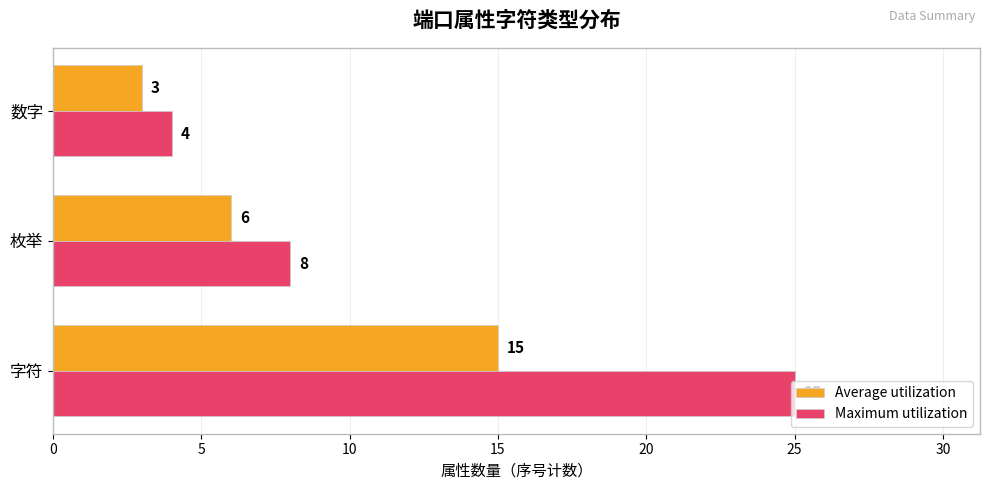

Which category has the lowest value in the Maximum utilization series?

数字